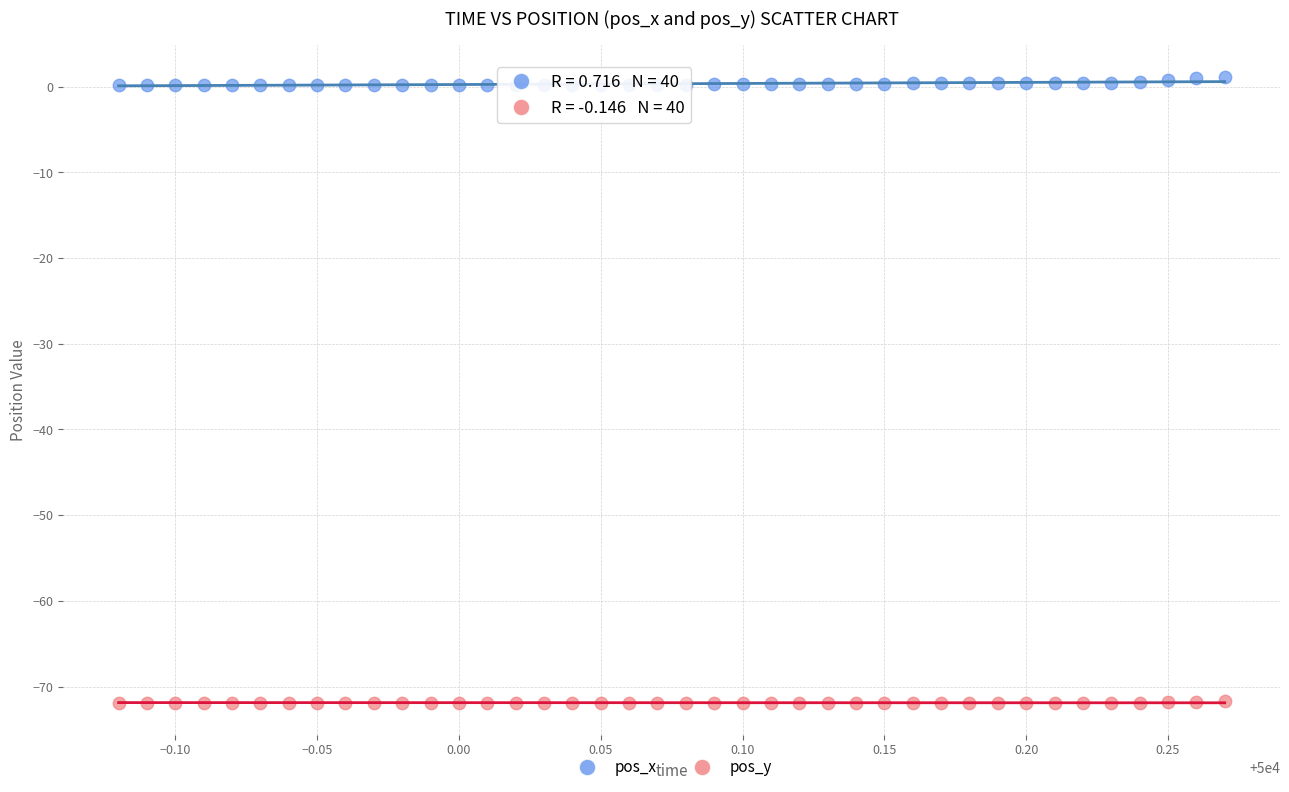

What are all the series names shown in the legend?

pos_x, pos_y